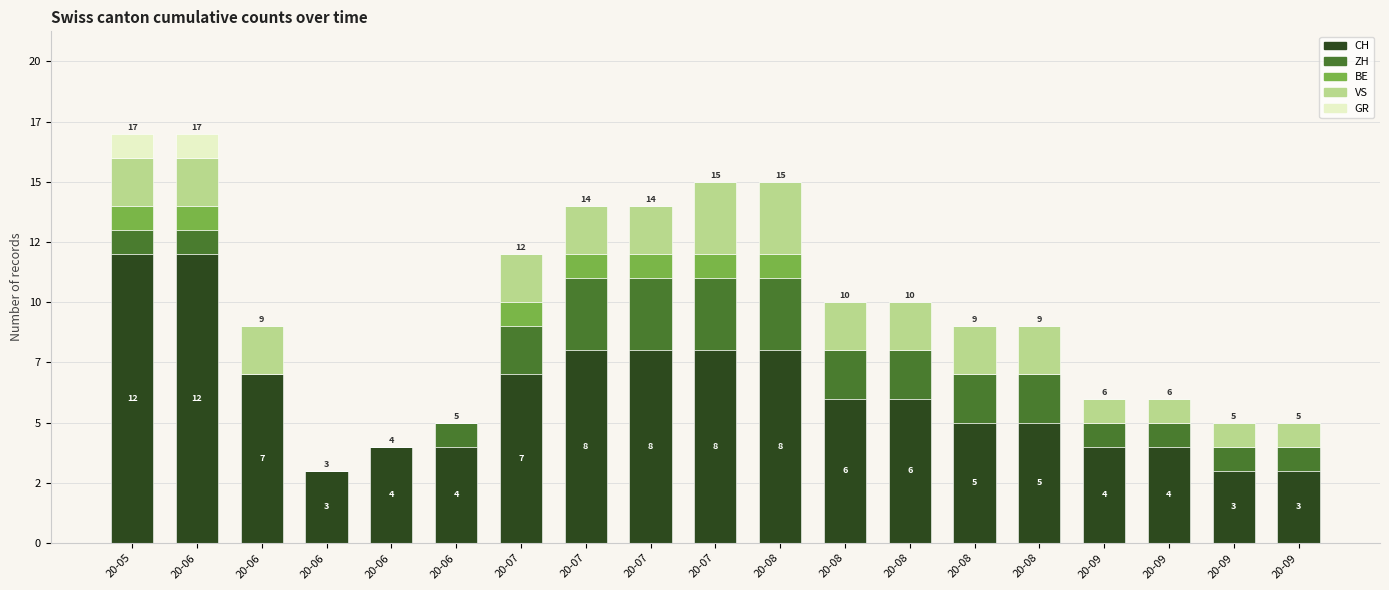

Does the chart contain stacked bars?

Yes